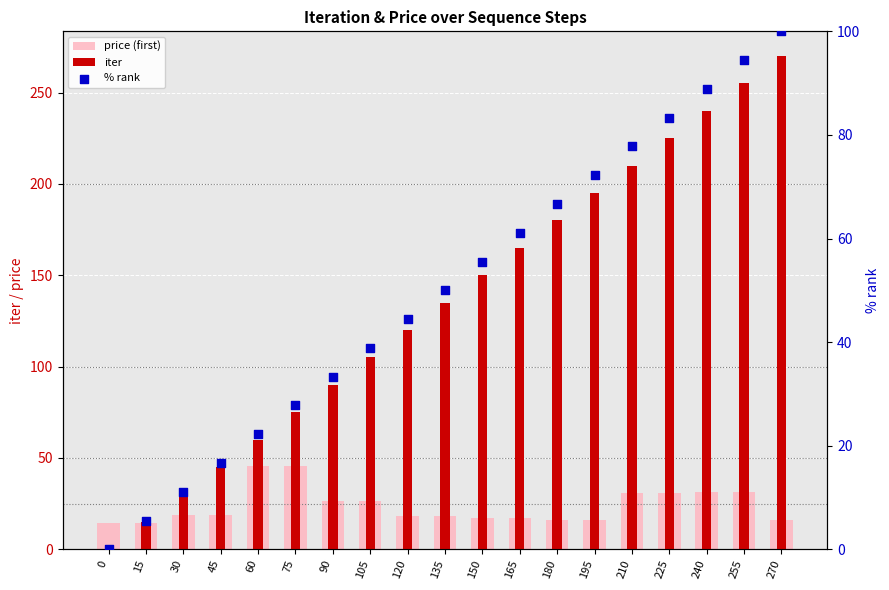

Which series contains the lowest Y value?

iter